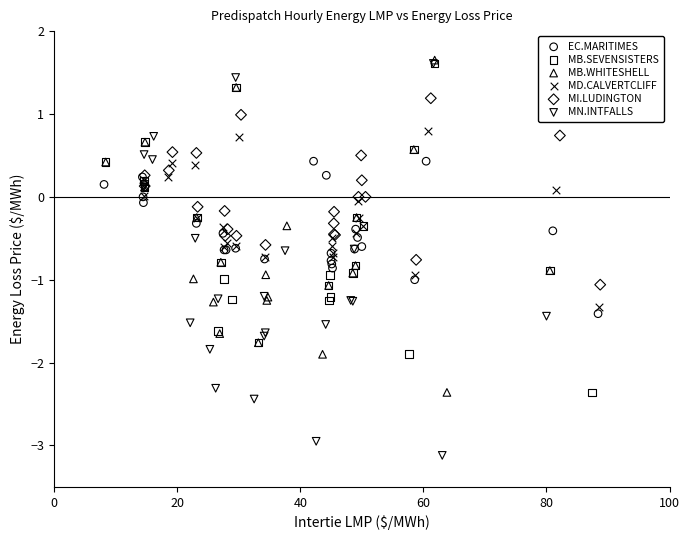

Which series has the largest Y range (max minus min)?

MN.INTFALLS